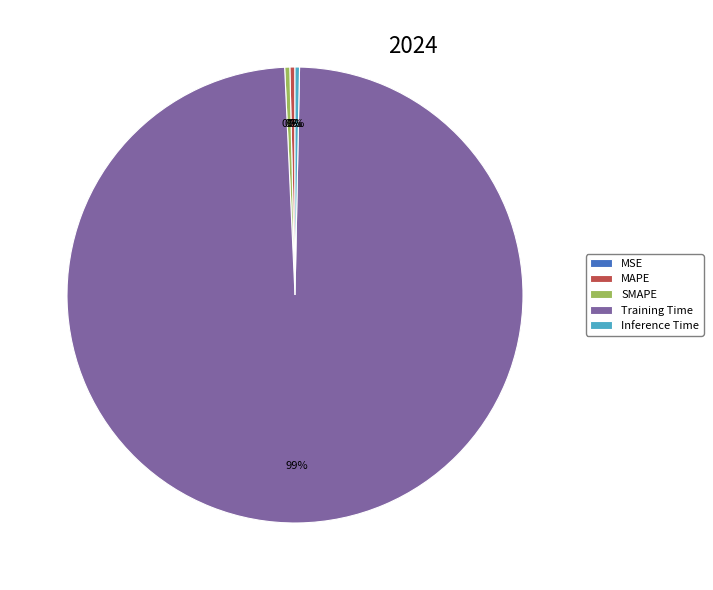

Between SMAPE and Training Time, which is larger?

Training Time